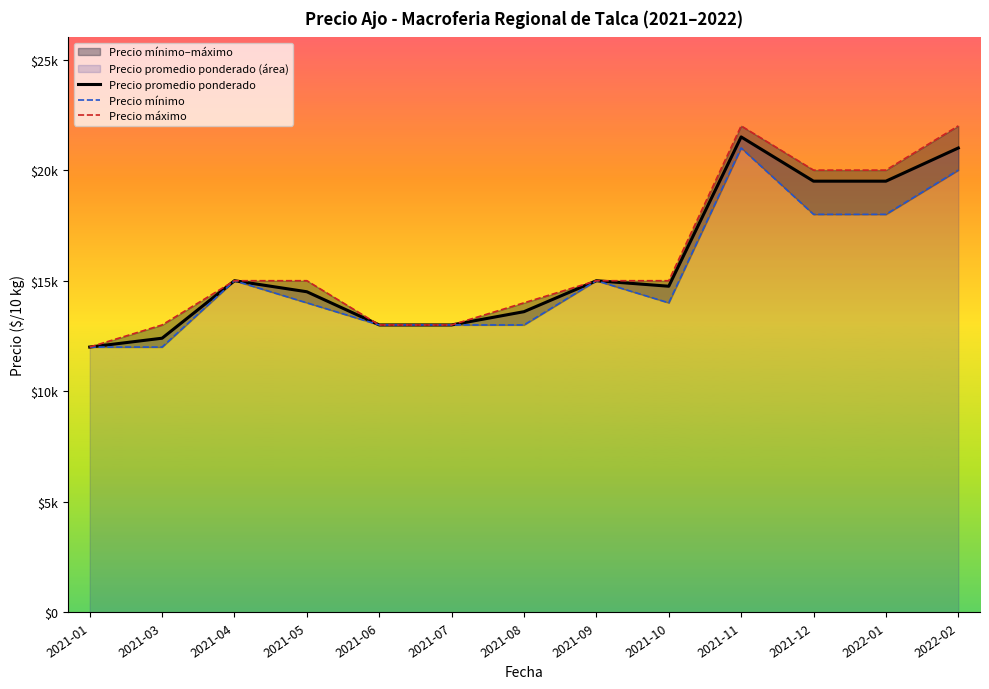

True or false: Precio máximo and Precio promedio ponderado intersect in this chart.

False